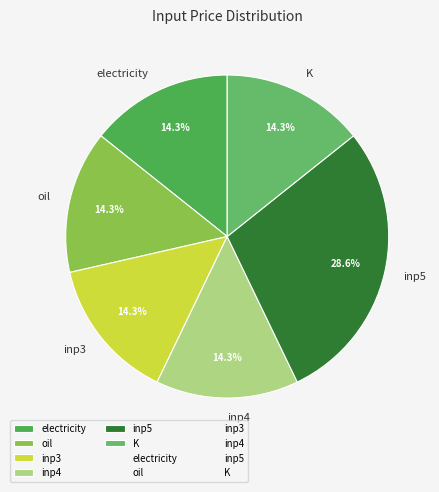

Does K account for over 50% of the chart?

No